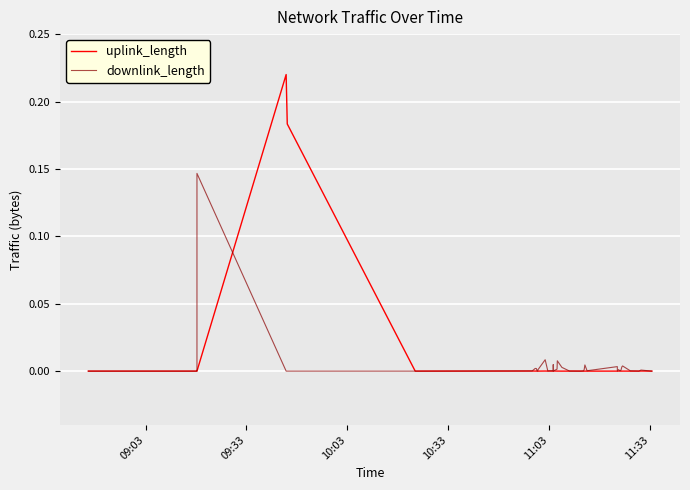

List the series in order of their peak value, highest first.

uplink_length, downlink_length